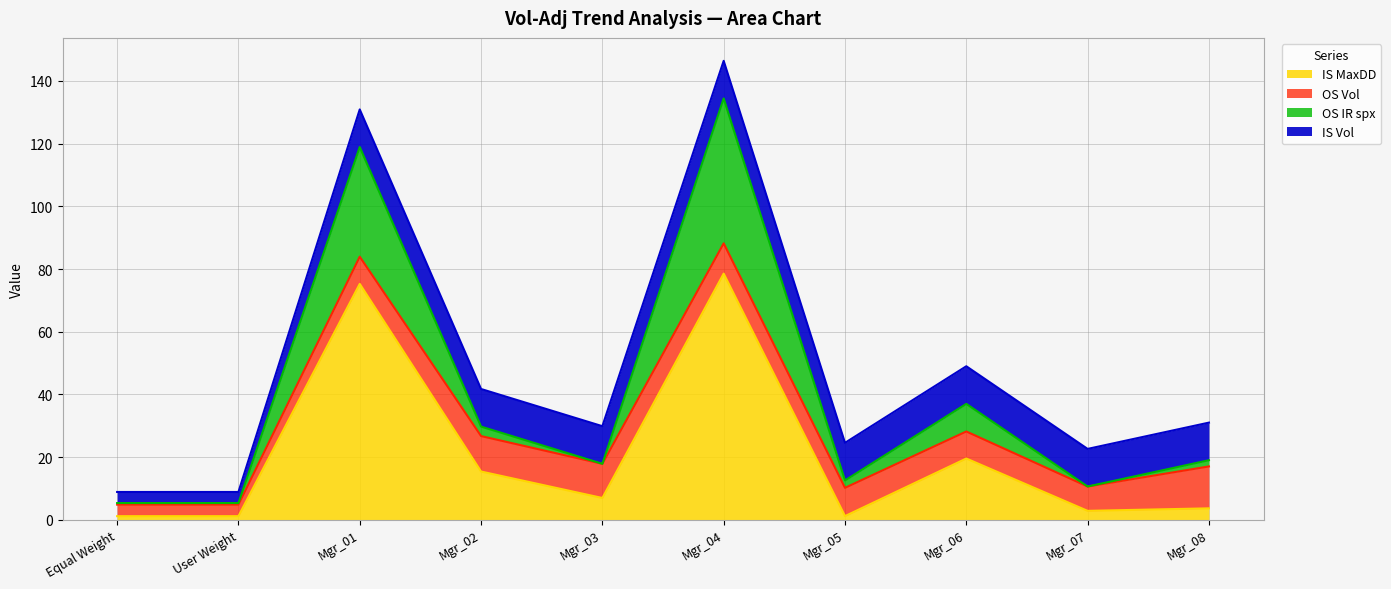

What are all the series names shown in the legend?

IS MaxDD, OS Vol, OS IR spx, IS Vol